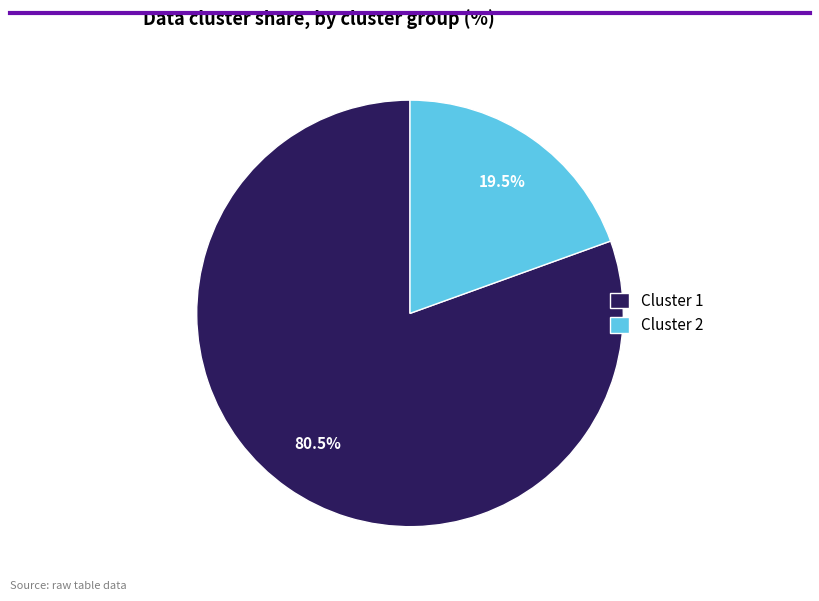

Which has a higher value, Cluster 1 or Cluster 2?

Cluster 1